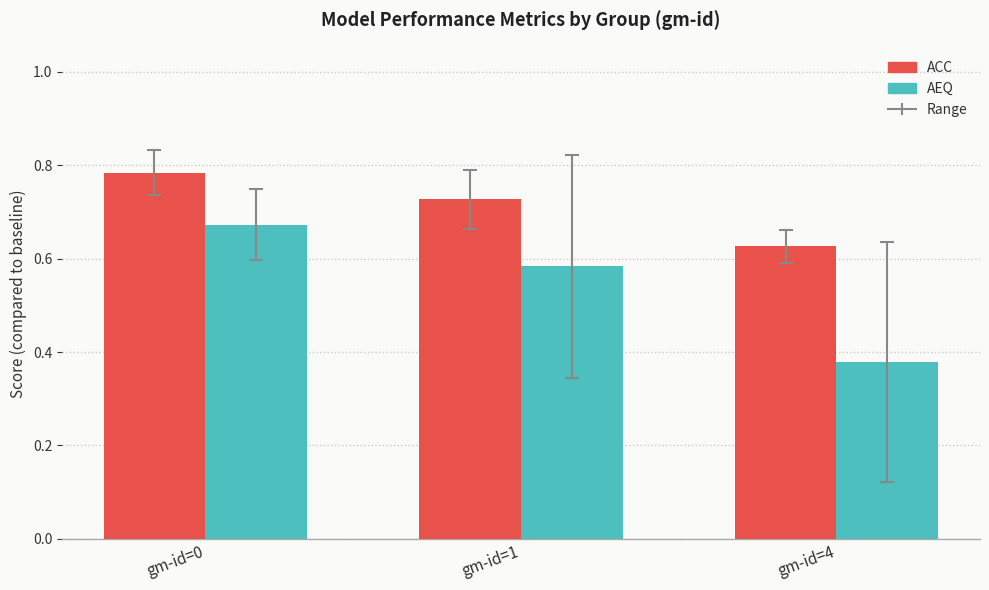

Rank the series at gm-id=0 from highest to lowest value.

ACC, AEQ